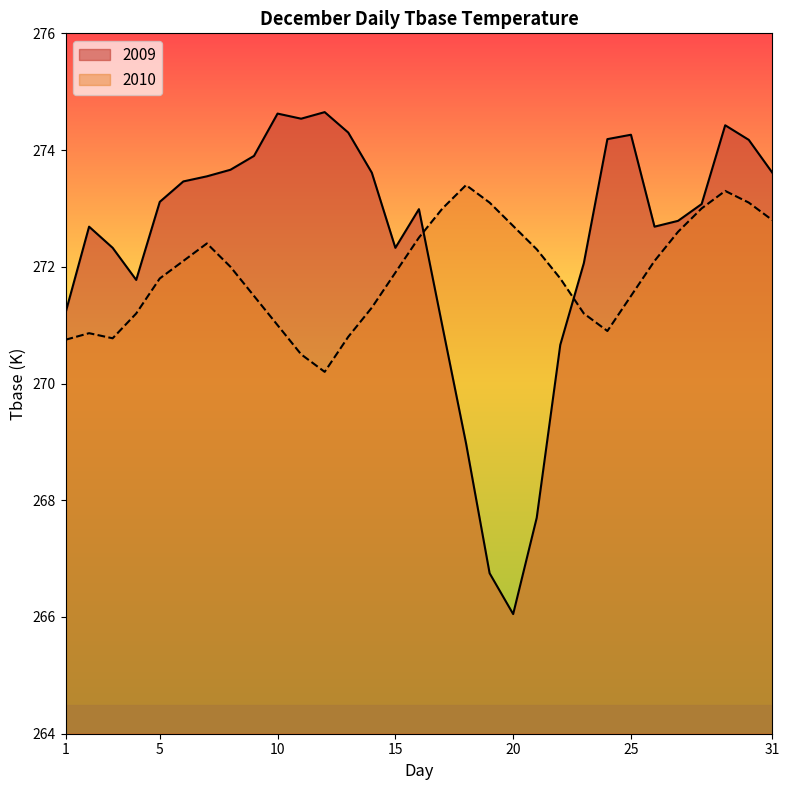

How many categories are shown in the chart?

31